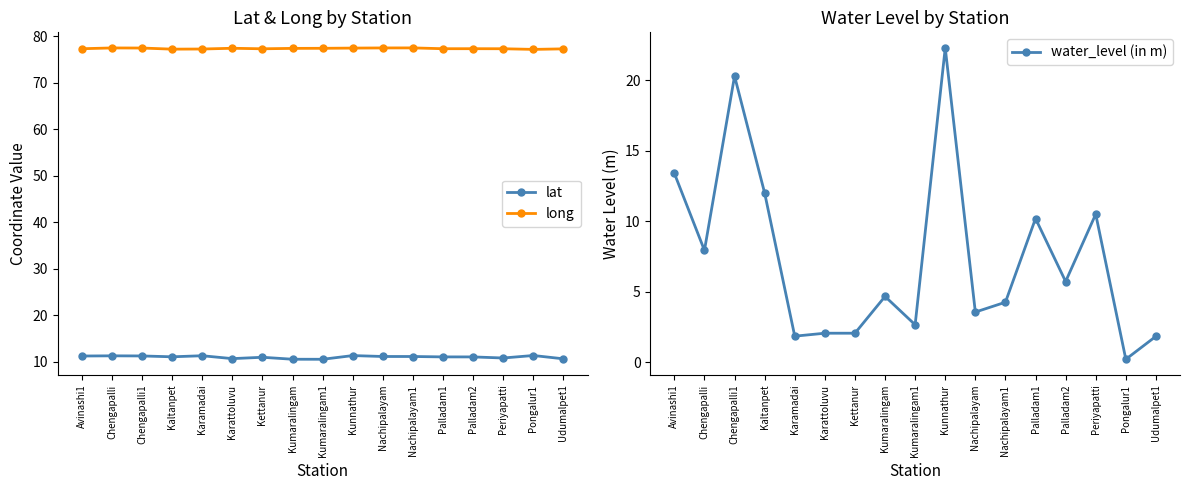

Between Pongalur1 and Udumalpet1, which series saw the biggest shift?

water_level (in m)